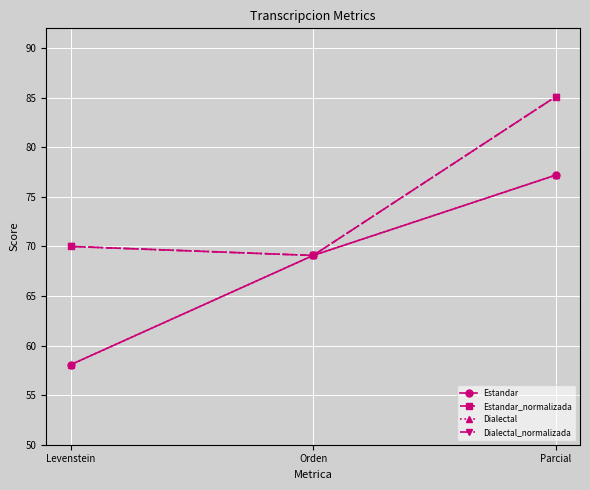

Does the chart have visible grid lines?

Yes